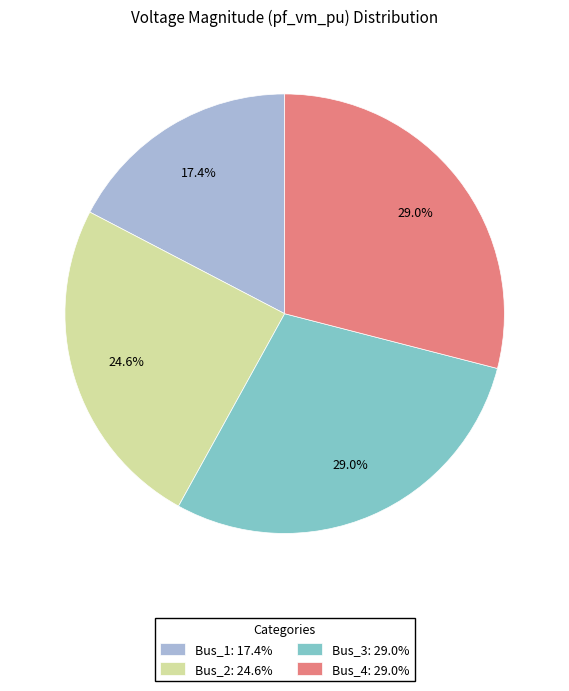

Which has a higher value, Bus_3: 29.0% or Bus_2: 24.6%?

Bus_3: 29.0%